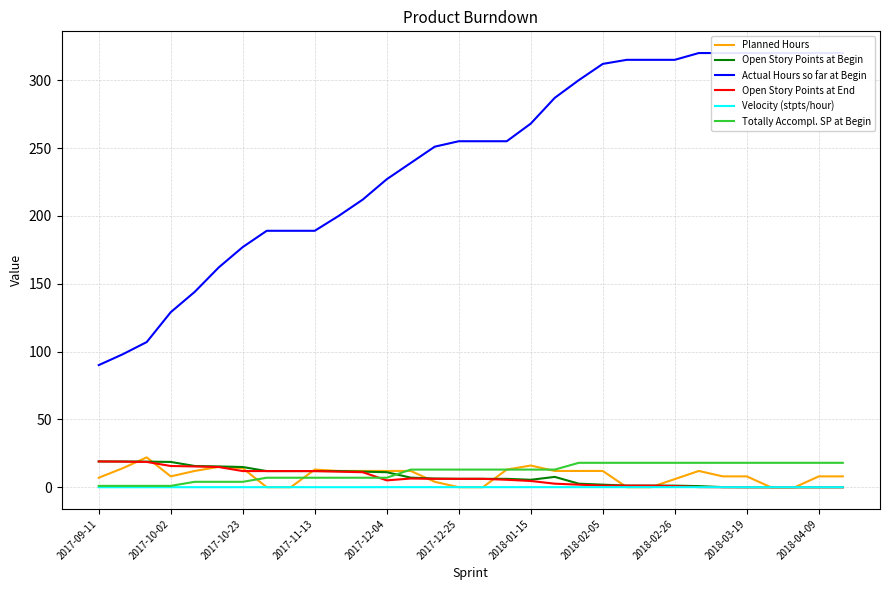

What is the difference between the maximum and minimum values in the Velocity (stpts/hour) series?

0.1